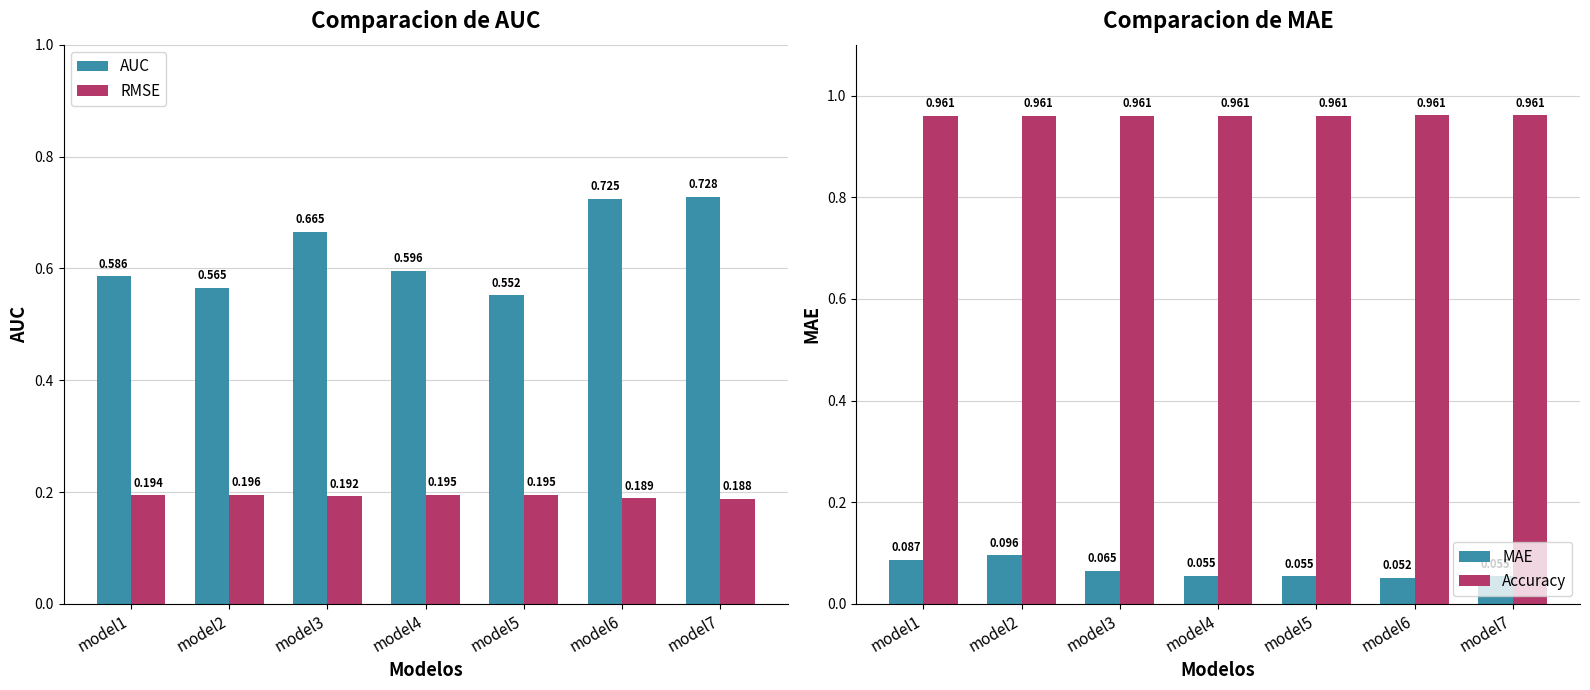

Which has a higher value, model4 or model1?

model4